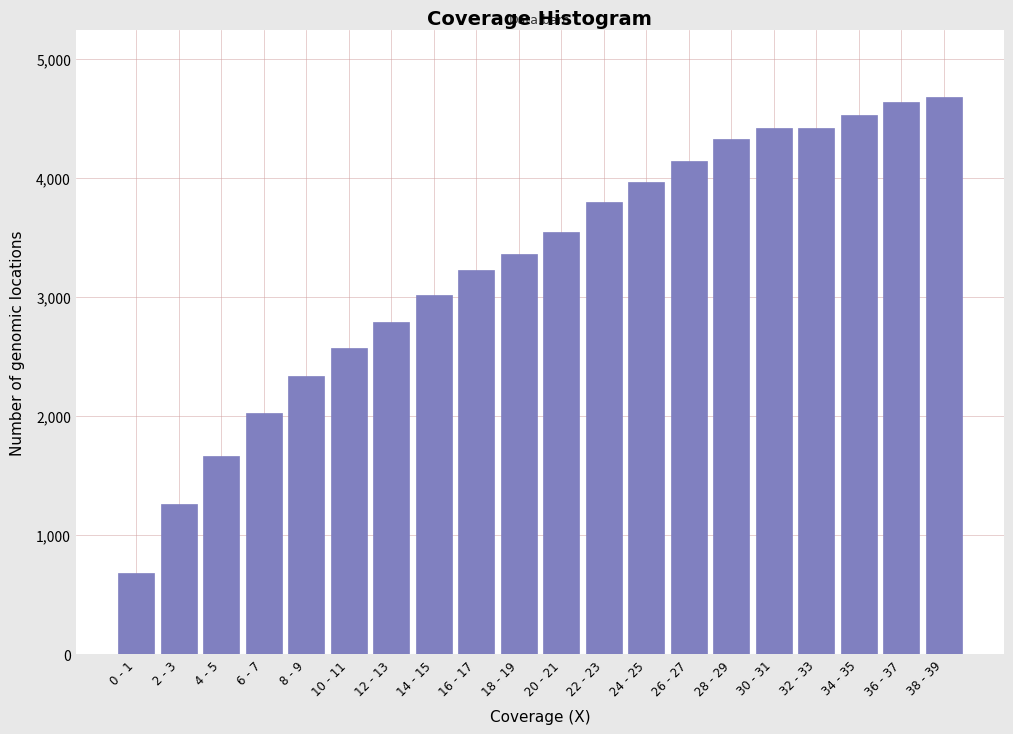

The value at 24 - 25 is 2011. True or false?

False